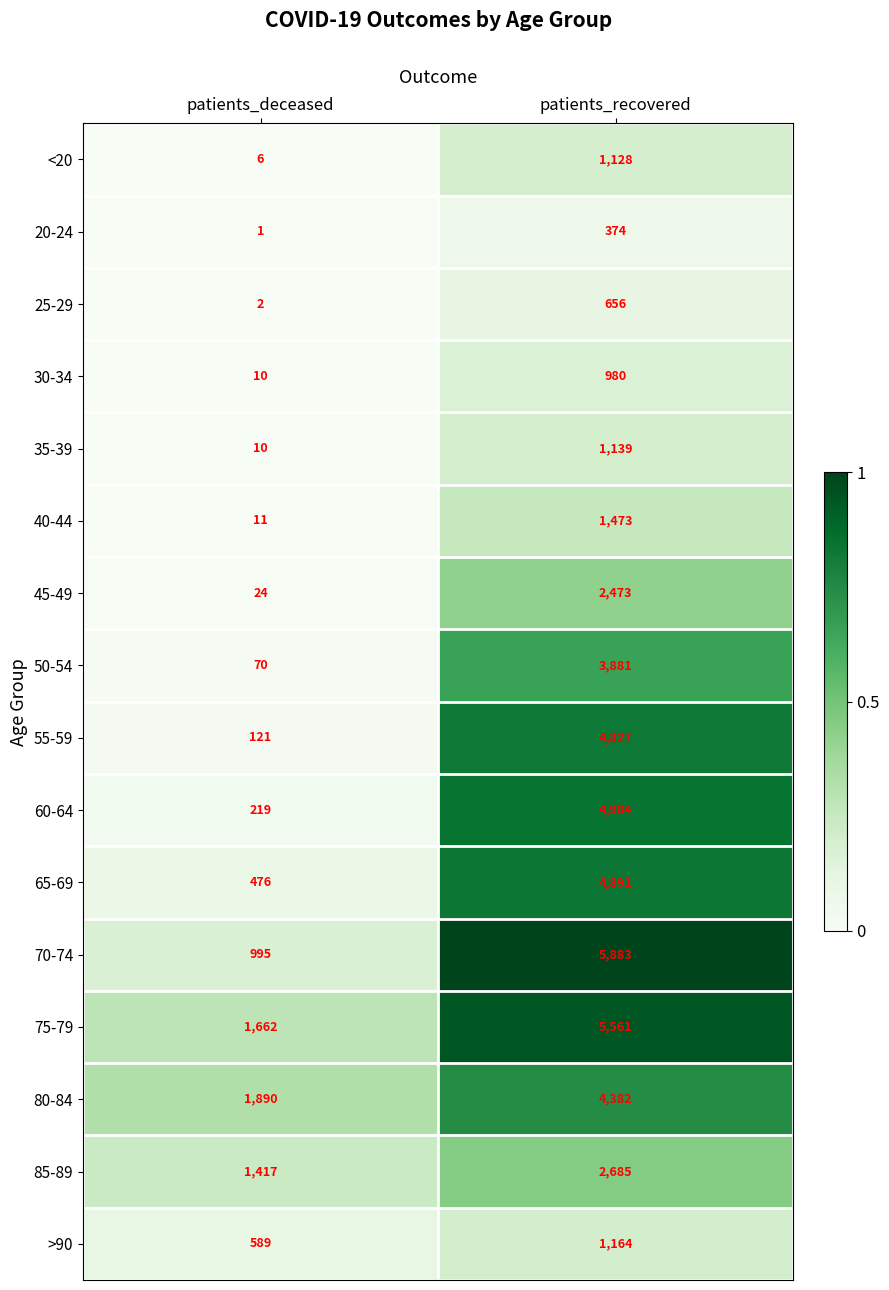

Rank the series by their maximum value, from highest to lowest.

70-74, 75-79, 60-64, 65-69, 55-59, 80-84, 50-54, 85-89, 45-49, 40-44, >90, 35-39, <20, 30-34, 25-29, 20-24